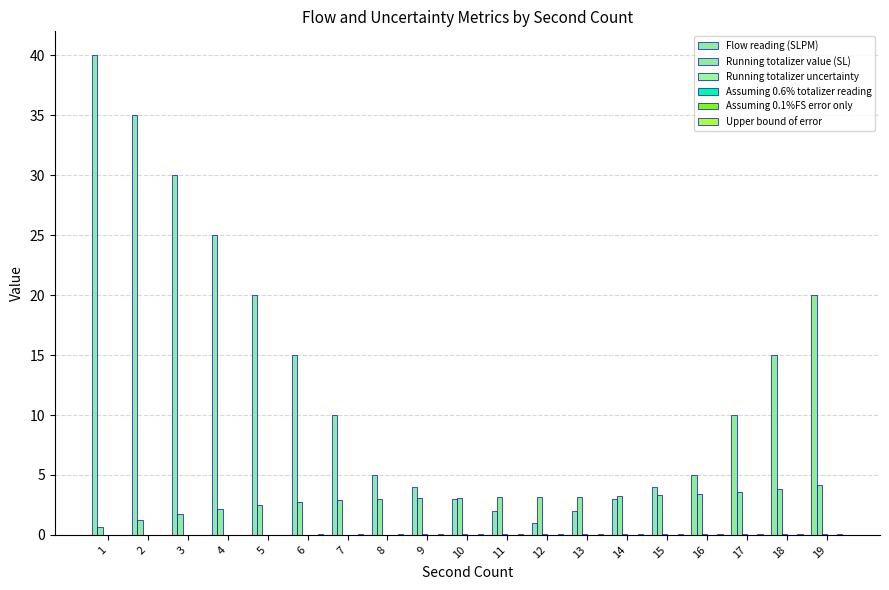

Are the bars grouped side by side (vs. stacked)?

Yes